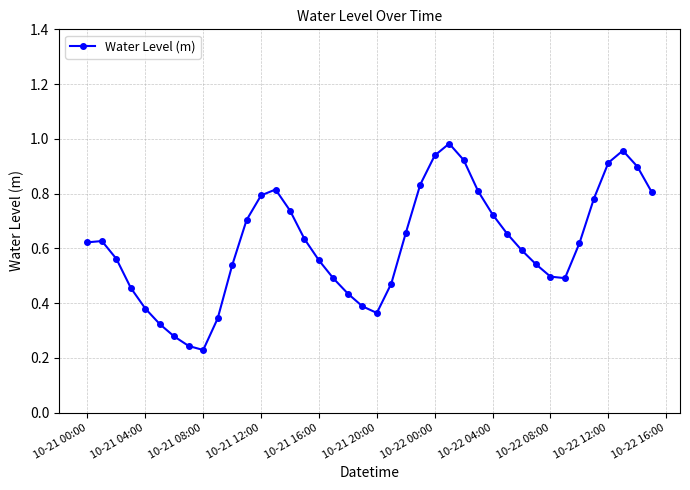

What is the sum of all values?

24.6